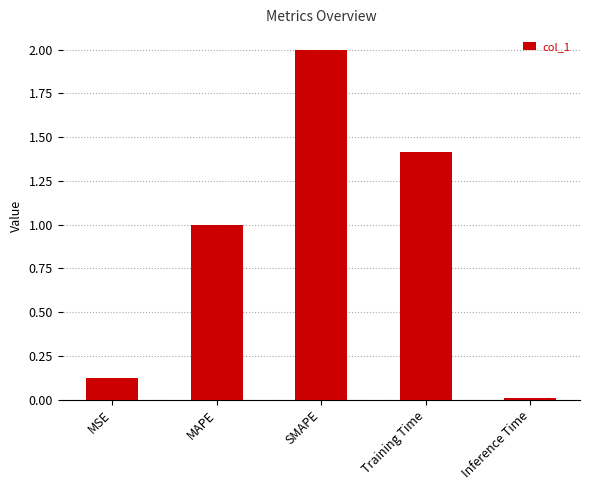

What position from the left is MSE?

1